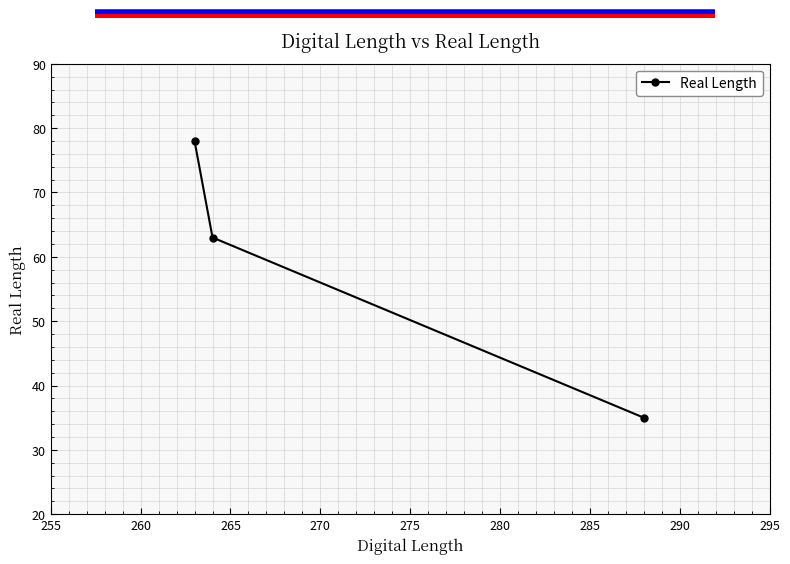

What is the maximum value shown in the chart?

78